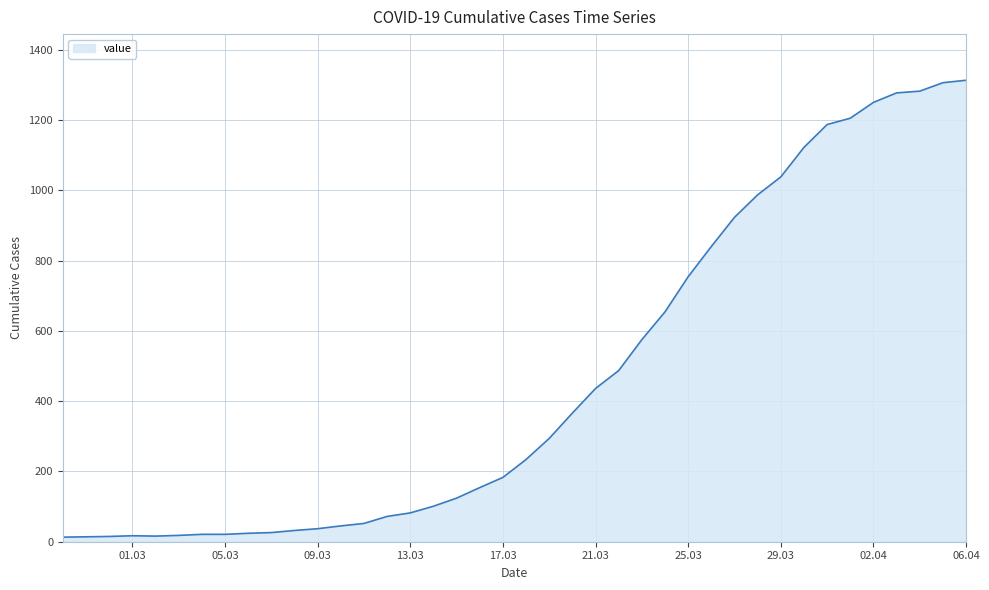

What is the difference between the maximum and minimum values?

1300